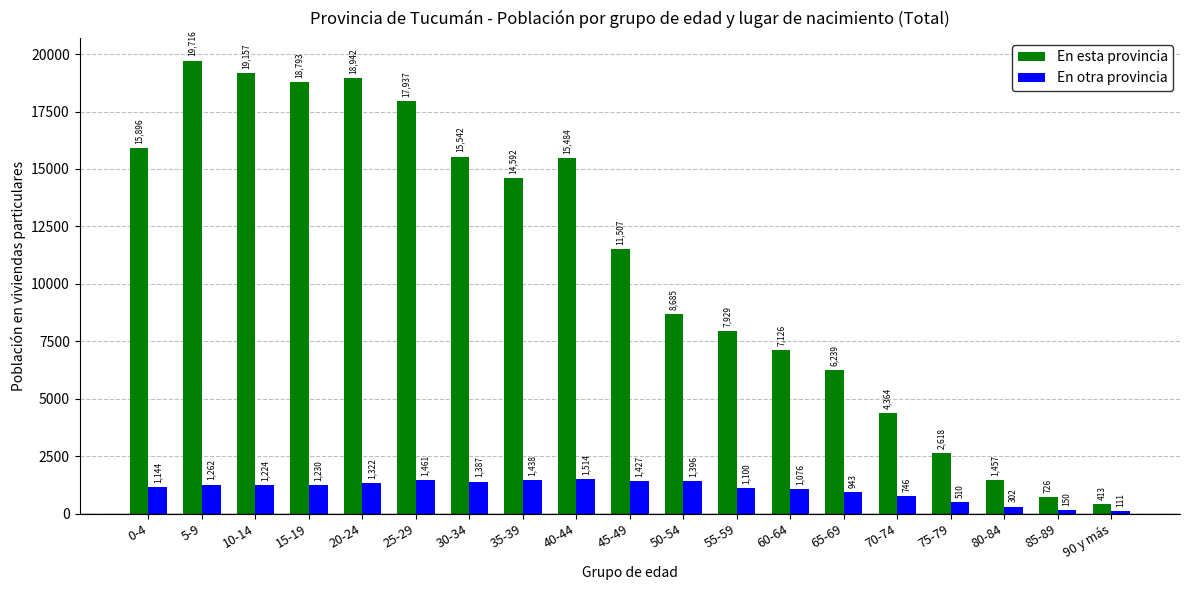

Is the value of En esta provincia at 15-19 greater than the value of En otra provincia at 25-29?

Yes